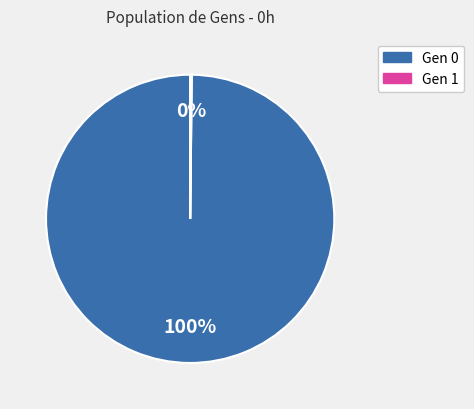

Is there any slice that represents more than half of the pie?

Yes